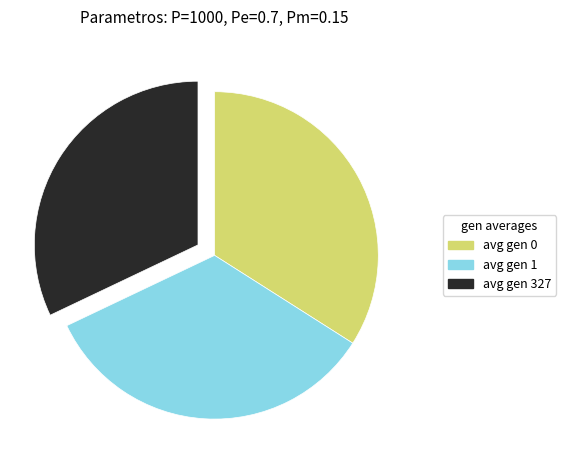

Between avg gen 0 and avg gen 327, which is larger?

avg gen 0